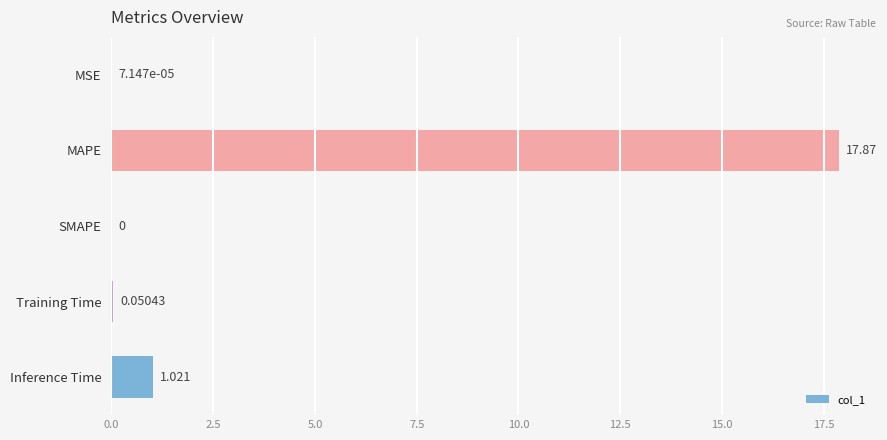

How many categories are shown in the chart?

5